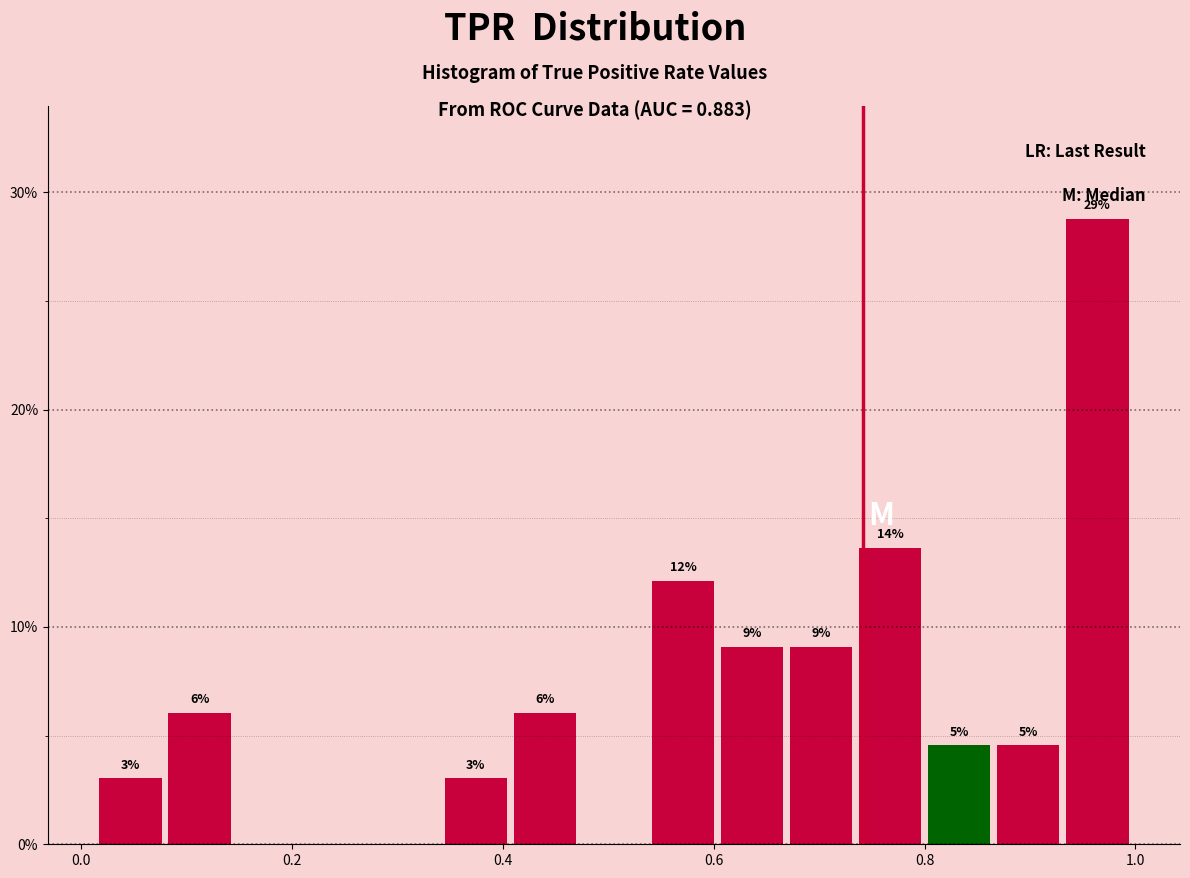

Around what value on the x-axis is the tallest bar? Give the approximate position of its centre, as read against the axis.

0.96